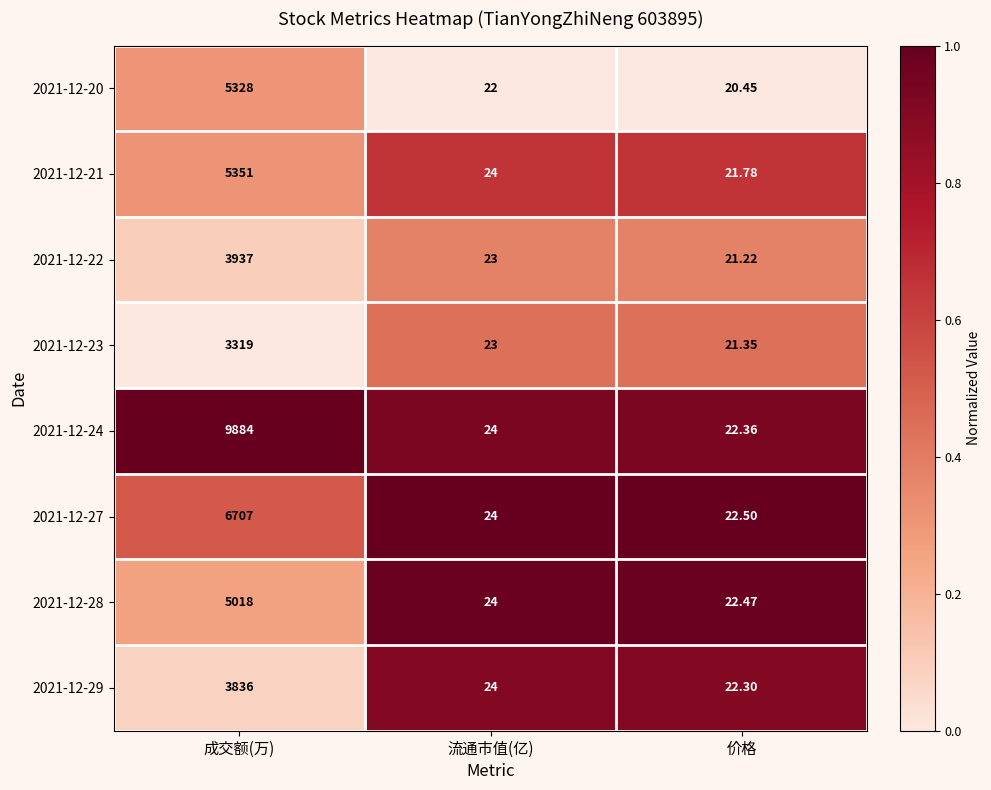

At which category does the chart reach its minimum across all series?

价格